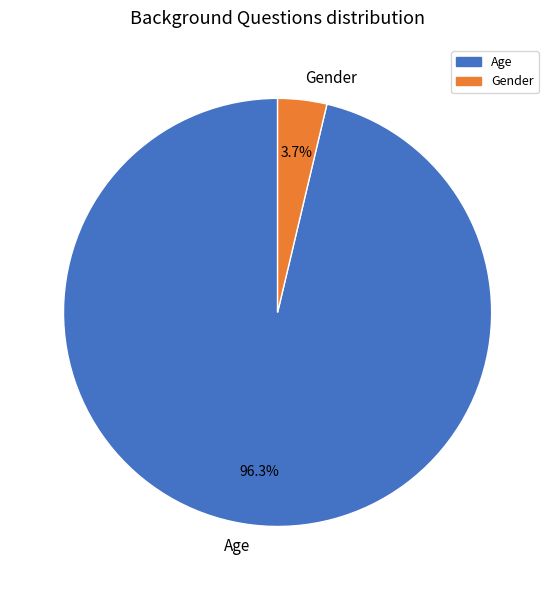

How many slices are in this pie chart?

2